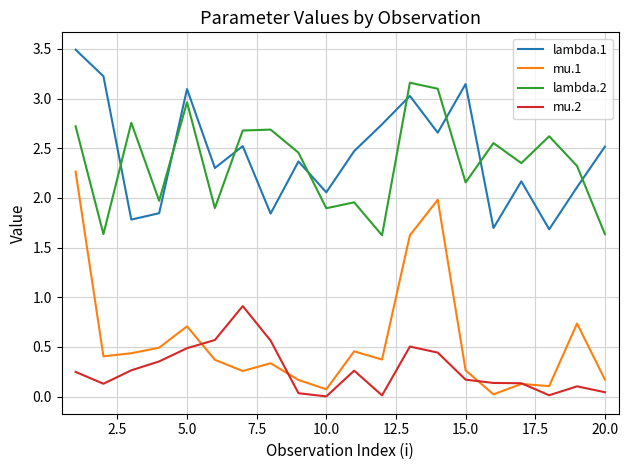

Which series has the widest spread of values?

mu.1